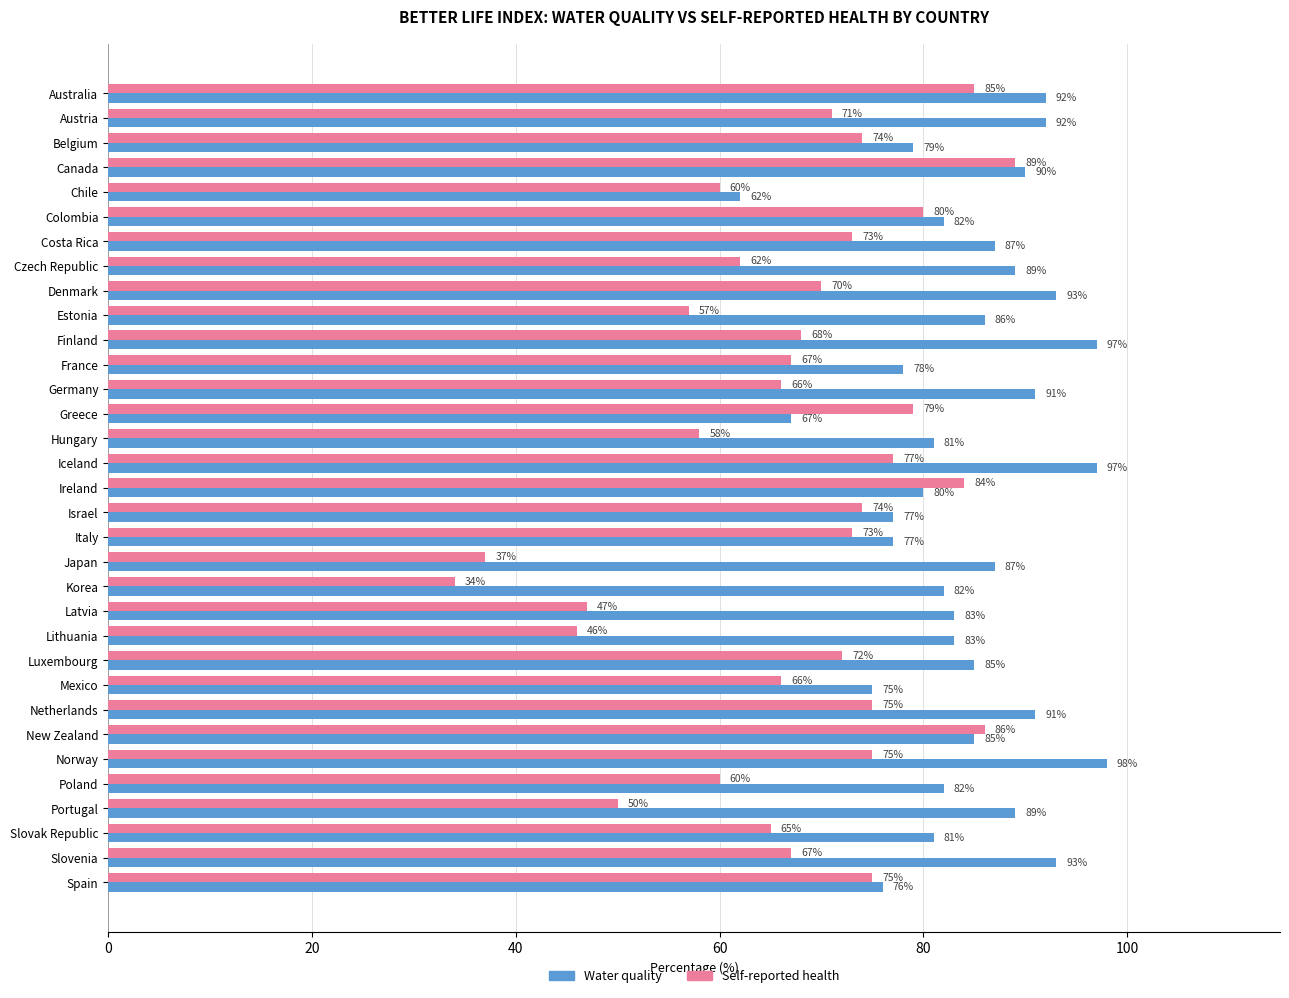

At how many categories does at least one series exceed 36?

33